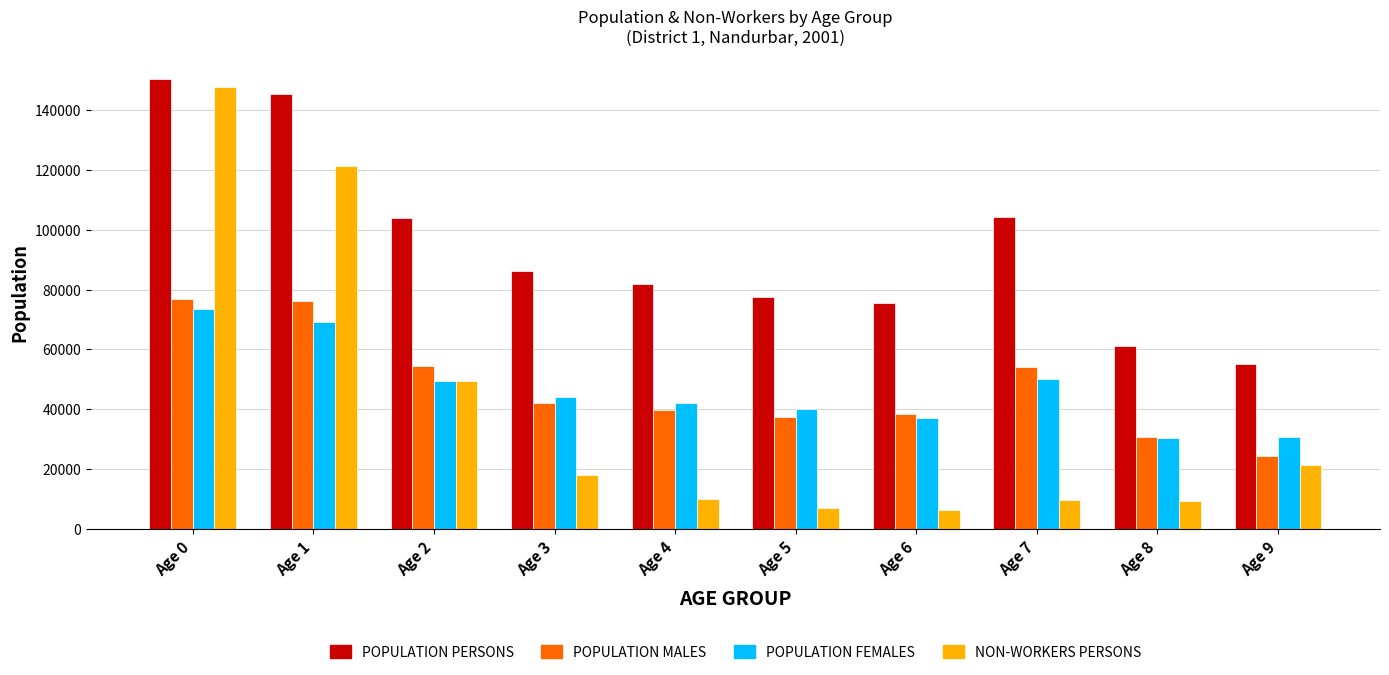

Which label corresponds to the largest value in the chart?

Age 0